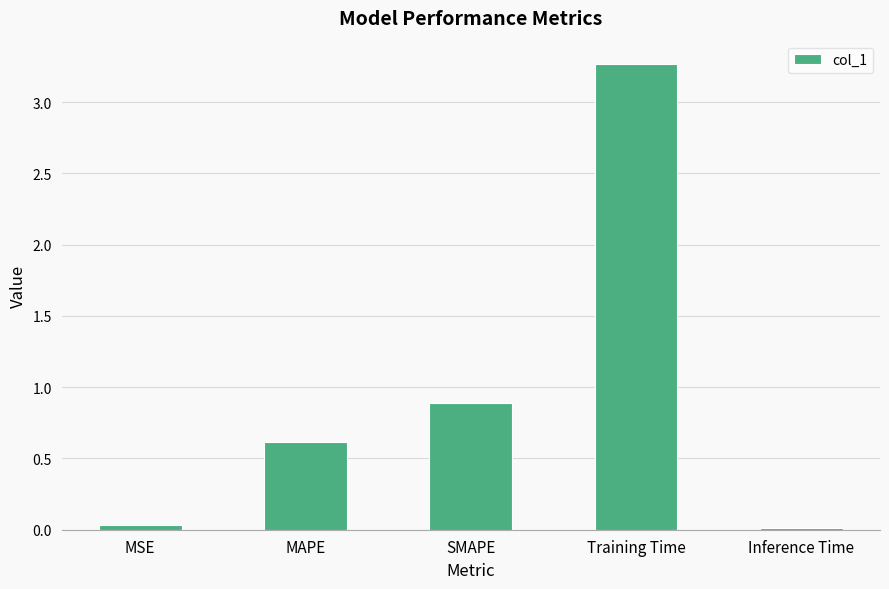

What is the maximum value shown in the chart?

3.3